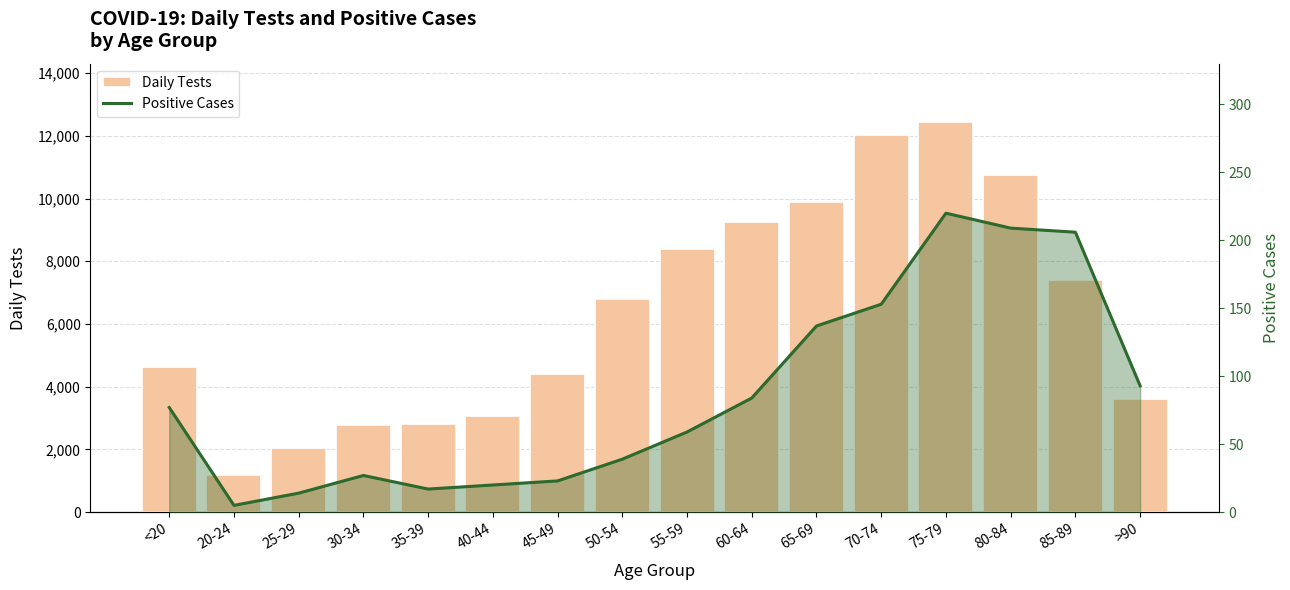

What is the highest value of the Positive Cases series?

220